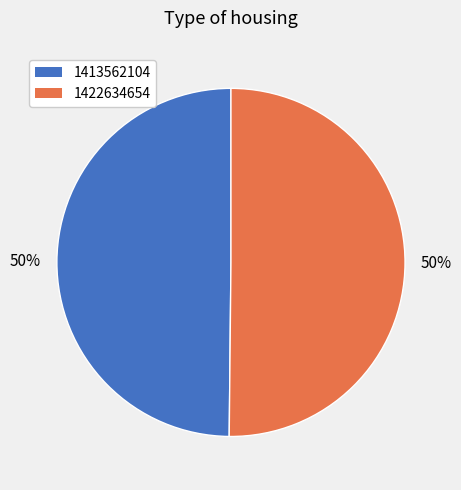

What is the ratio of the value at 1413562104 to the value at 1422634654?

1.0